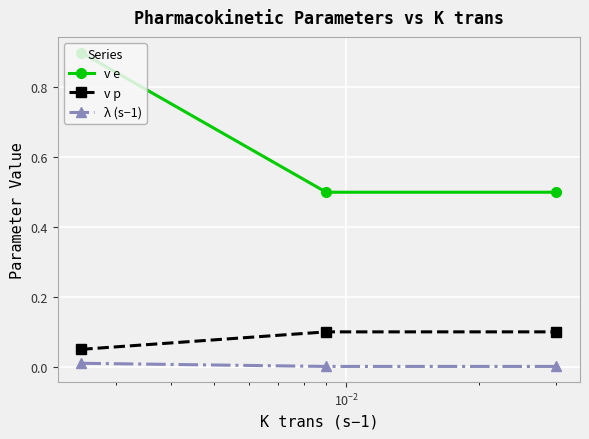

List the series in order of their peak value, lowest first.

λ (s−1), v p, v e